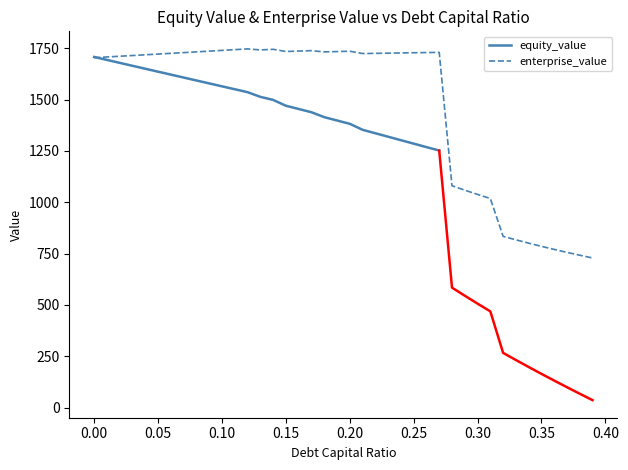

What is the maximum value for enterprise_value?

1747.1